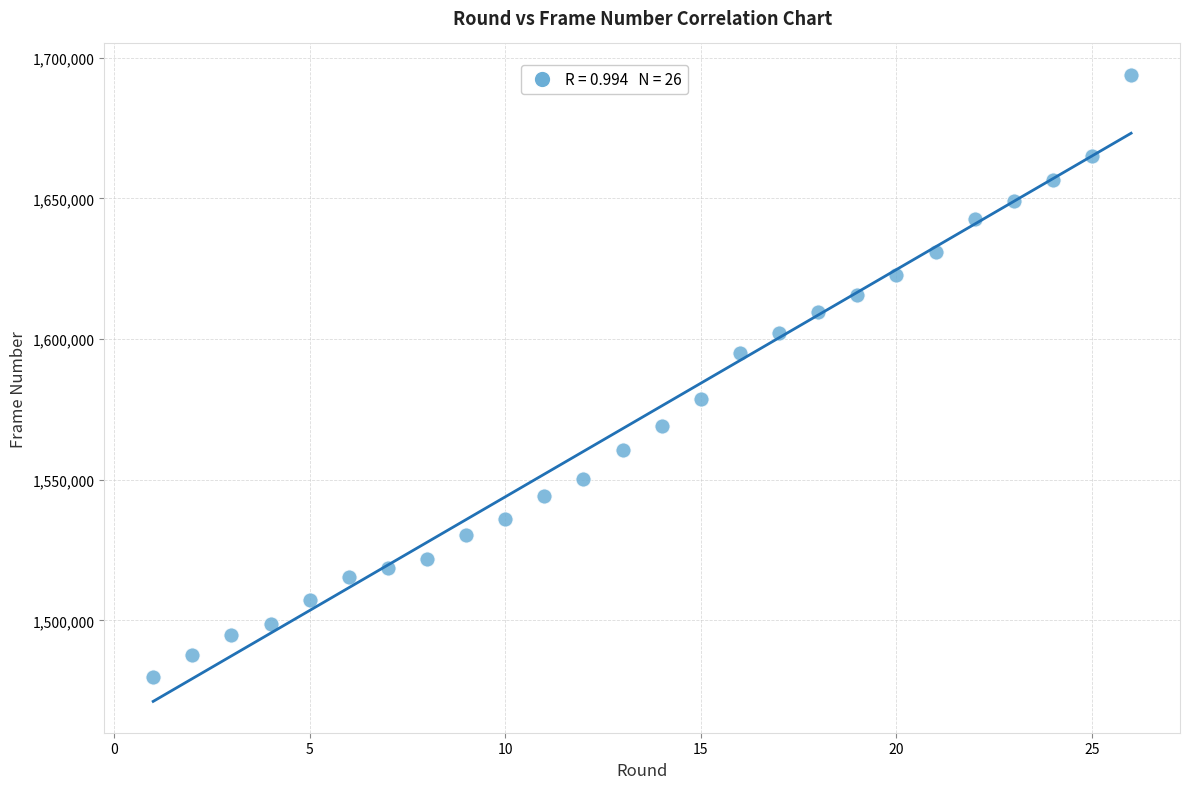

What is the range of Y values (max minus min)?

214017